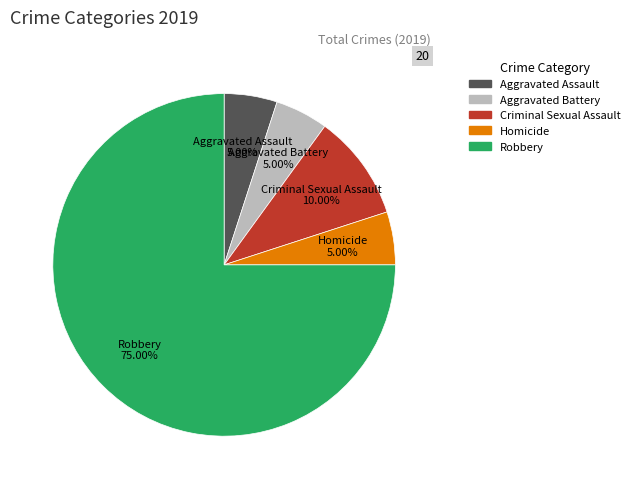

What is the largest slice in the pie chart?

Robbery